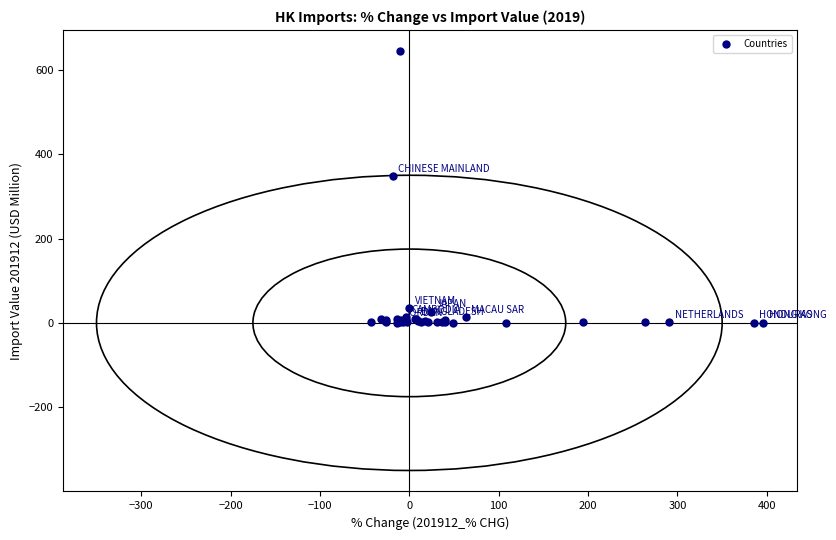

What Y value in the scatter plot is closest to 322?

348.7